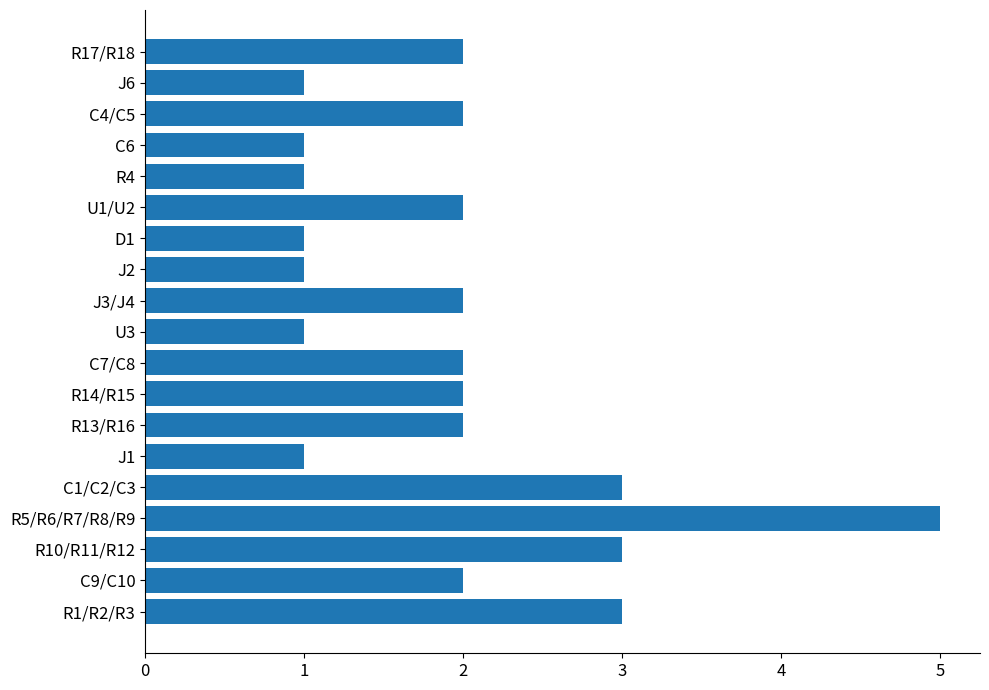

What is the difference between the maximum and minimum values?

4